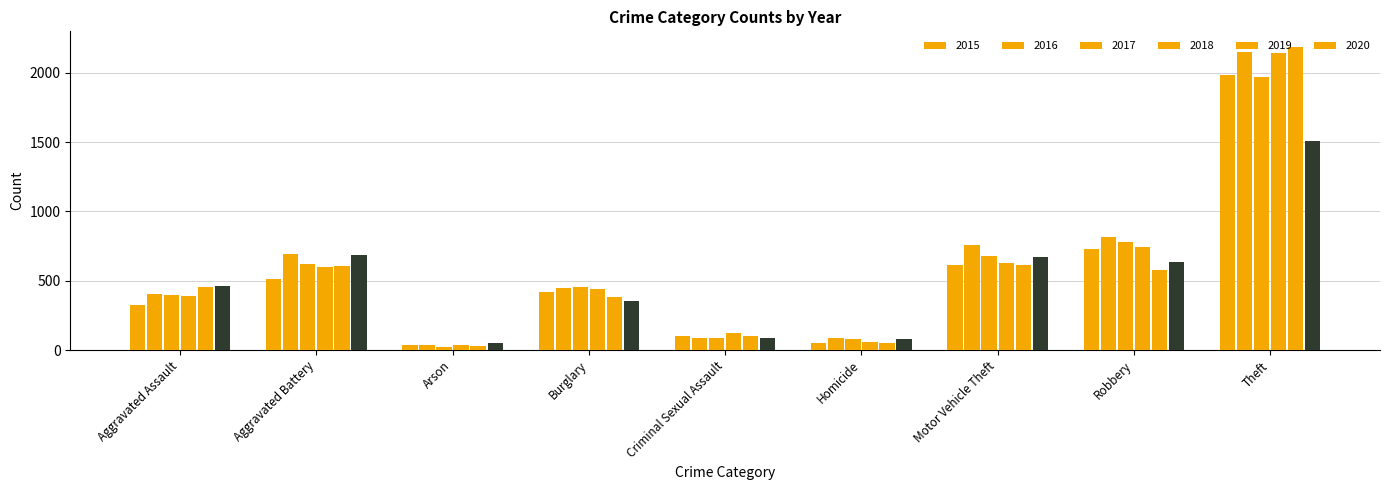

What is the label of the 6th bar from the right?

Burglary